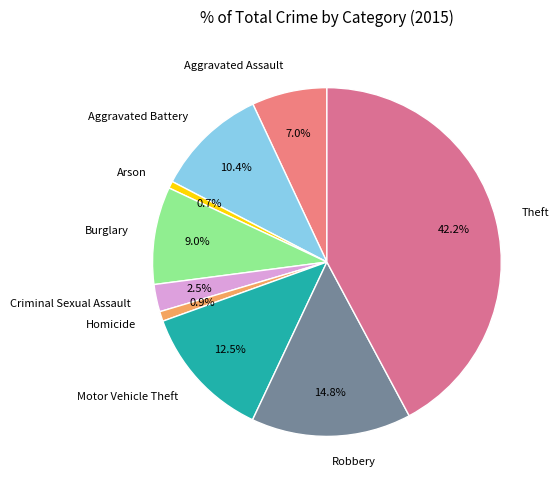

Is the sum of Criminal Sexual Assault and Robbery greater than half?

No